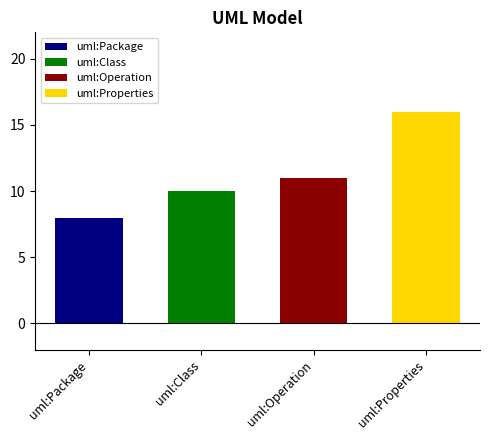

How many bars are there in total?

4